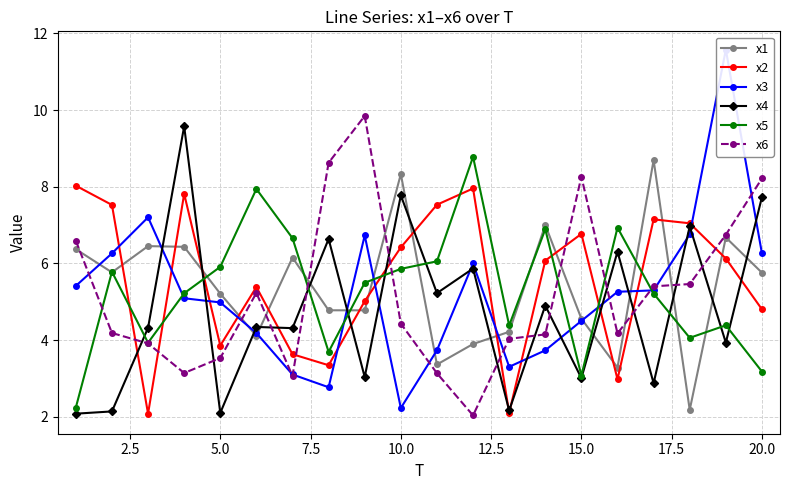

After their last crossing, which series has the higher values: x1 or x5?

x1